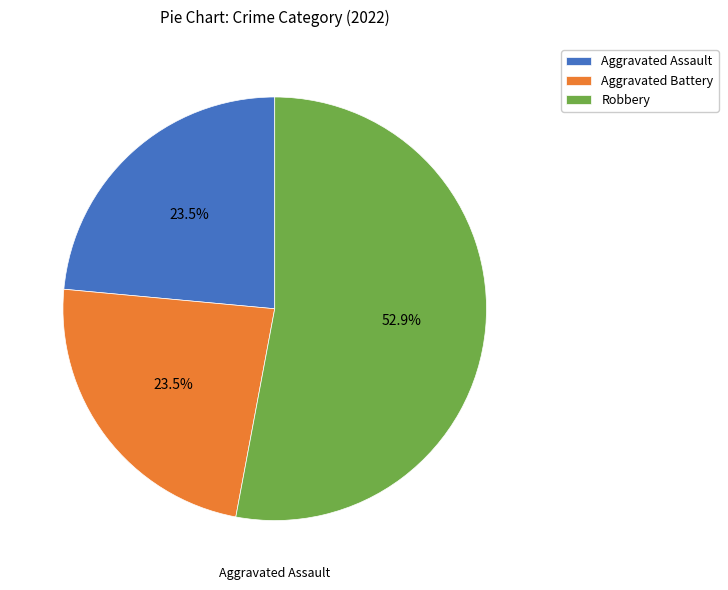

Is there a majority slice in this chart?

Yes